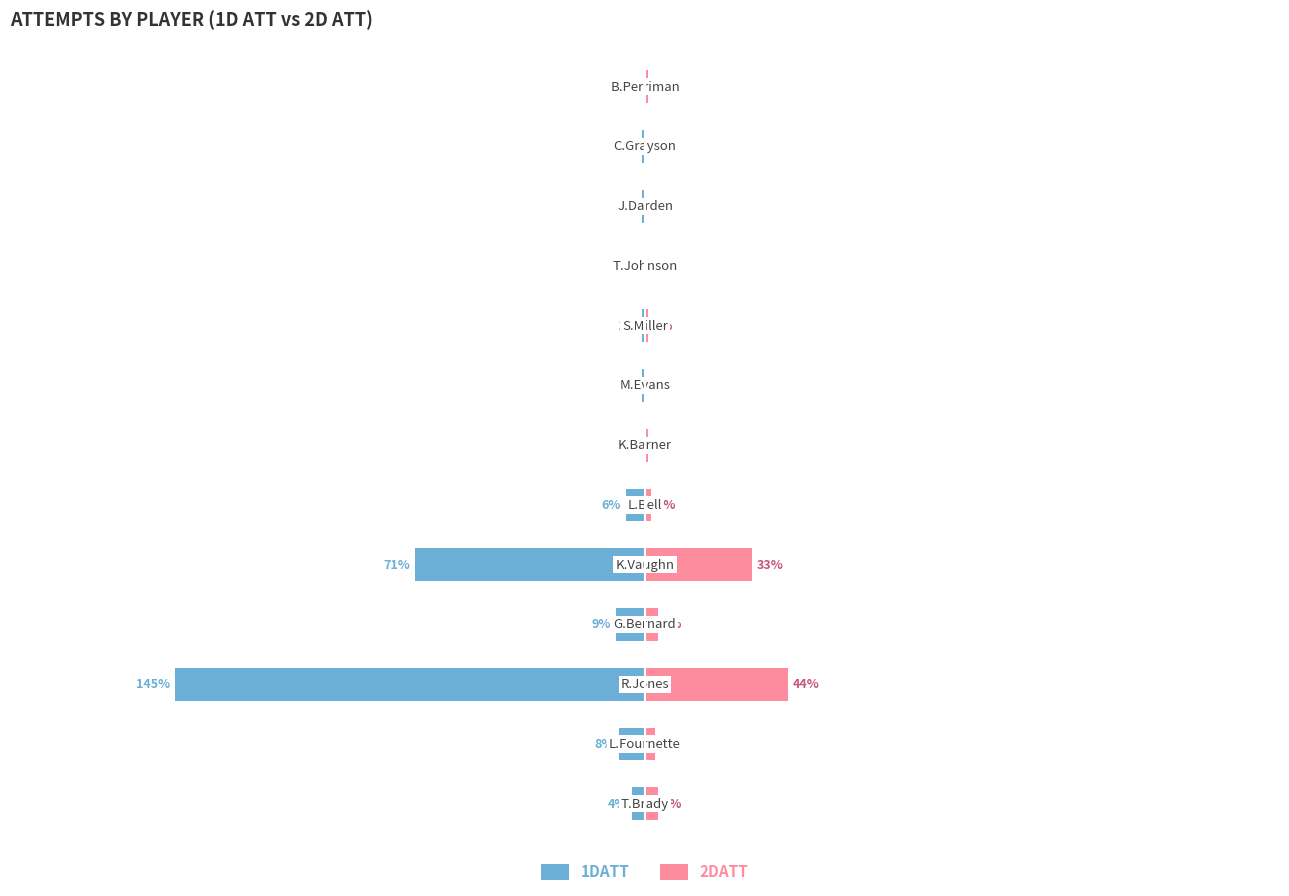

How many groups of bars are there?

13